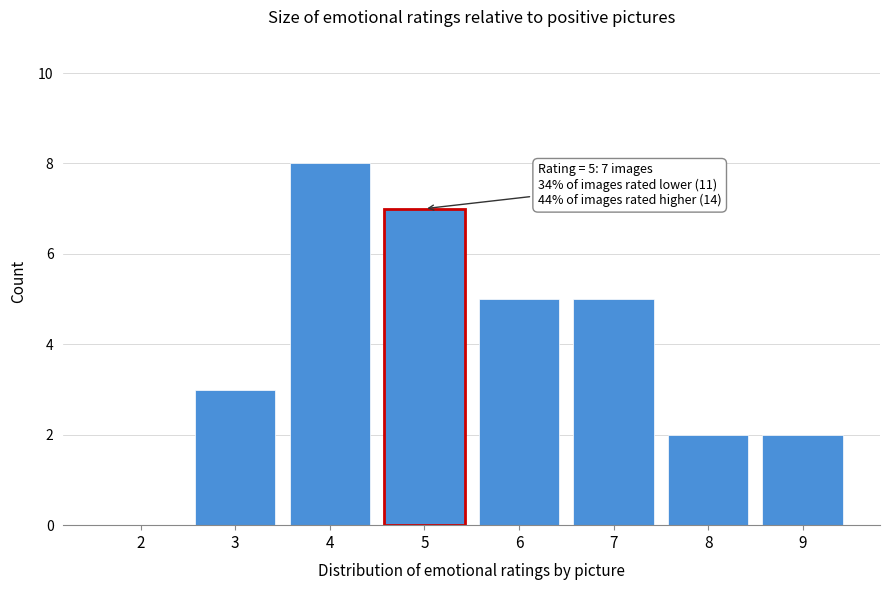

Reading right to left, extract all data points from this chart.

9=2	8=2	7=5	6=5	5=7	4=8	3=3	2=0